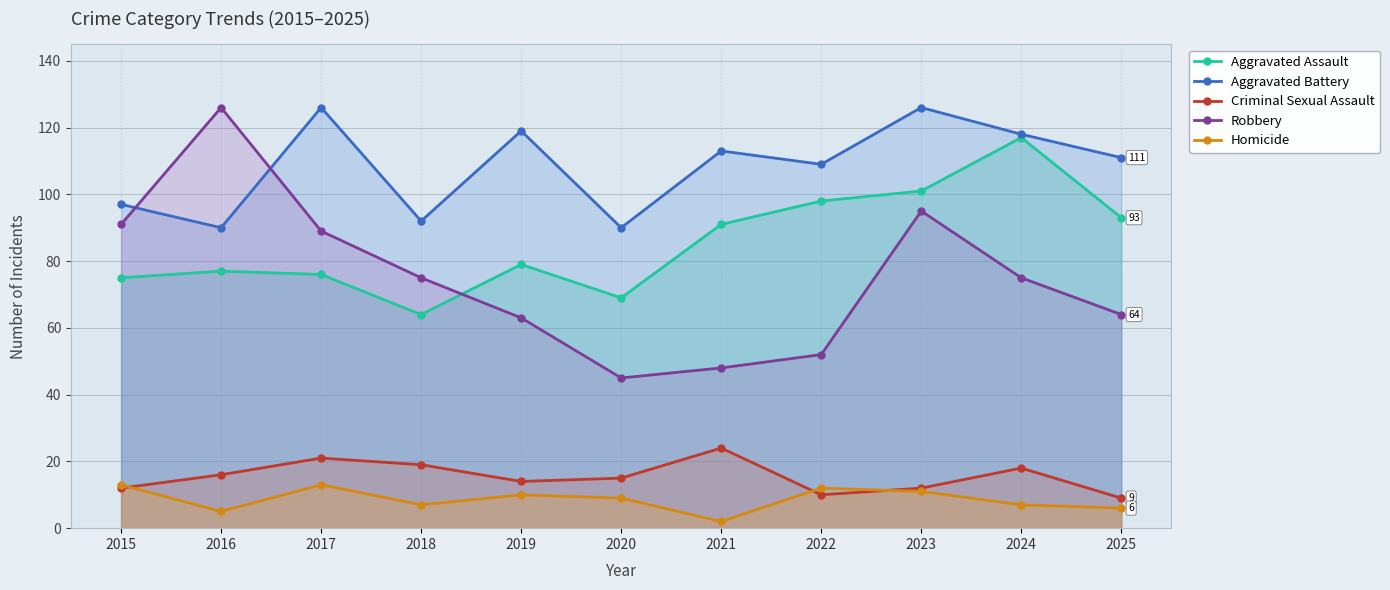

At which category does Criminal Sexual Assault reach its first local valley?

2019